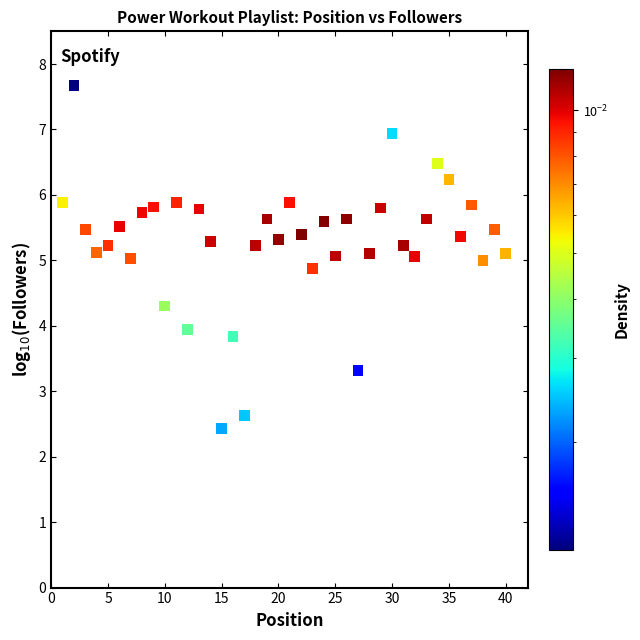

What is the range of X values (max minus min)?

39.0